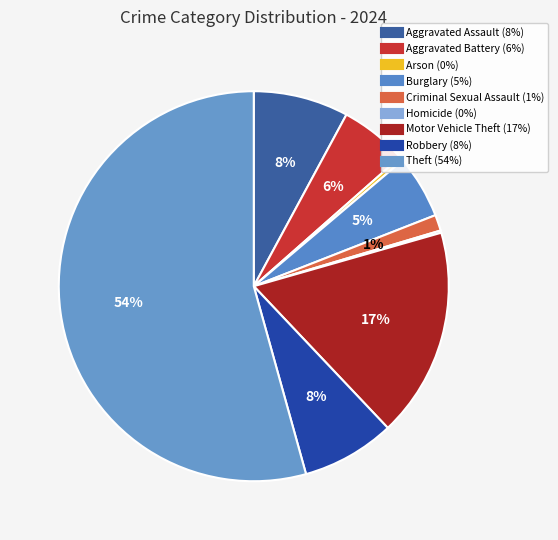

How many segments does this pie chart have?

9